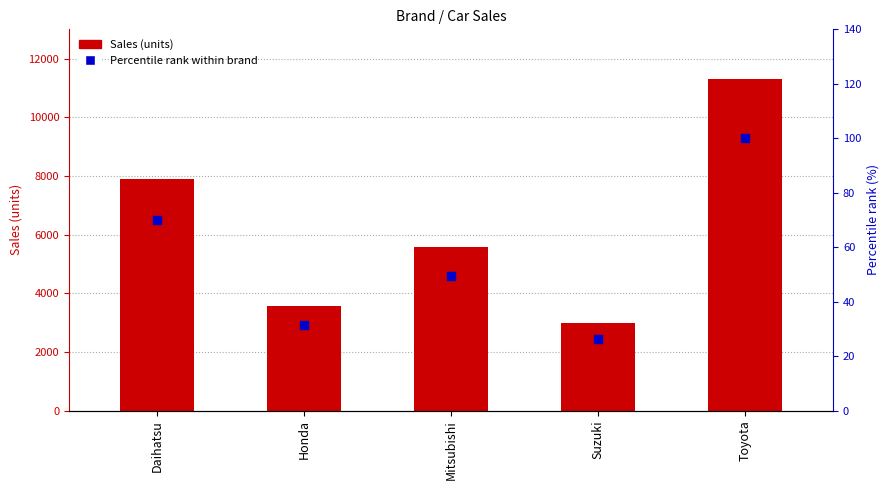

What is the total value across all series at Honda?

3587.5